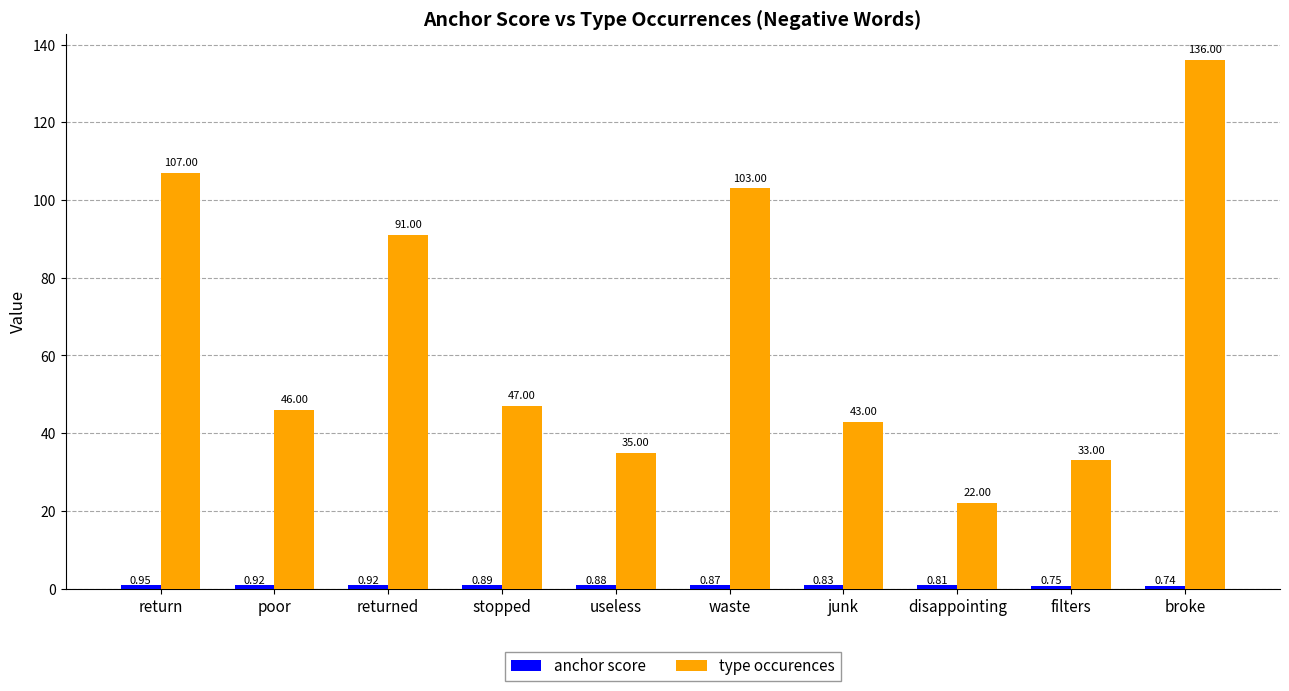

Which series has the largest total across all categories?

type occurences